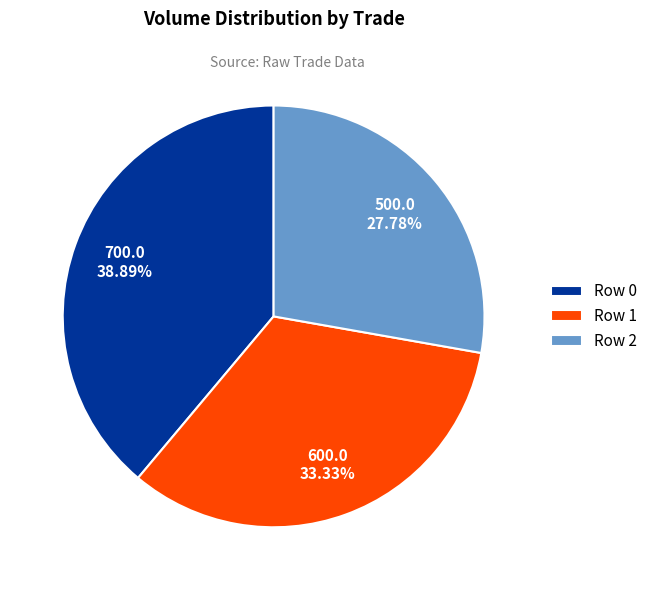

True or false: Row 1 accounts for 48% of the total.

False